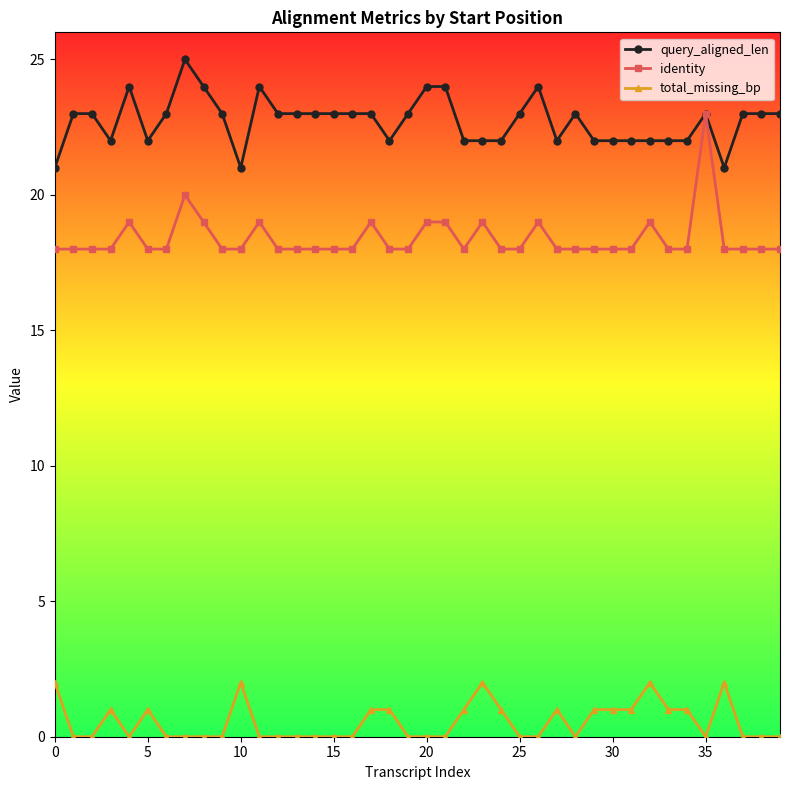

Reading left to right, extract all data points from this chart.

query_aligned_len: 21	23	23	22	24	22	23	25	24	23	21	24	23	23	23	23	23	23	22	23	24	24	22	22	22	23	24	22	23	22	22	22	22	22	22	23	21	23	23	23
identity: 18	18	18	18	19	18	18	20	19	18	18	19	18	18	18	18	18	19	18	18	19	19	18	19	18	18	19	18	18	18	18	18	19	18	18	23	18	18	18	18
total_missing_bp: 2	0	0	1	0	1	0	0	0	0	2	0	0	0	0	0	0	1	1	0	0	0	1	2	1	0	0	1	0	1	1	1	2	1	1	0	2	0	0	0